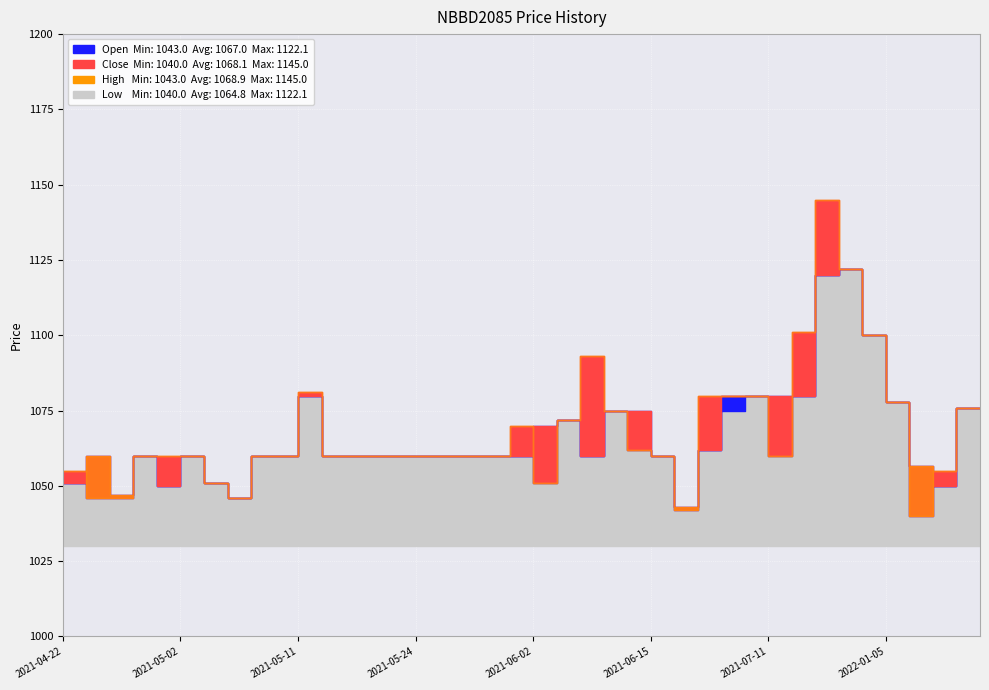

What is the average value of the Low series?

1064.8